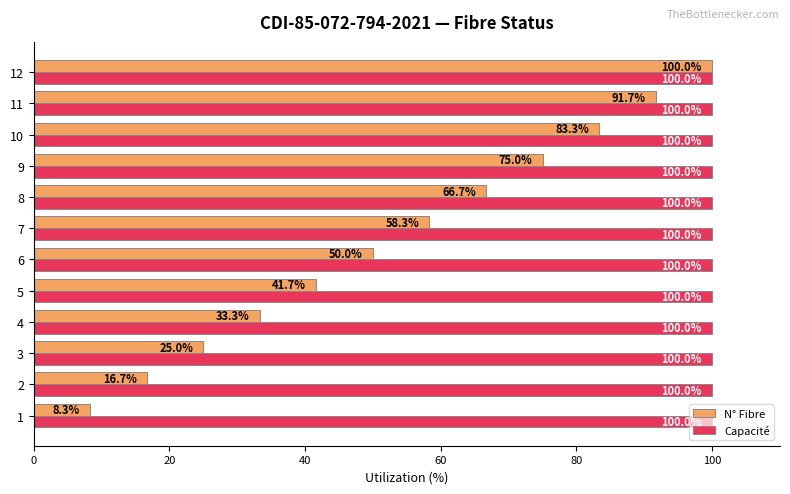

What is the spread (max minus min) of values at 11?

8.3